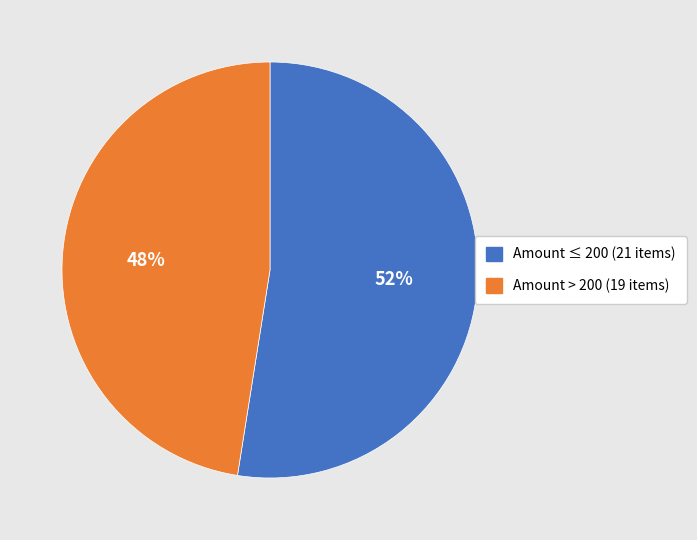

Is there any slice that represents more than half of the pie?

Yes